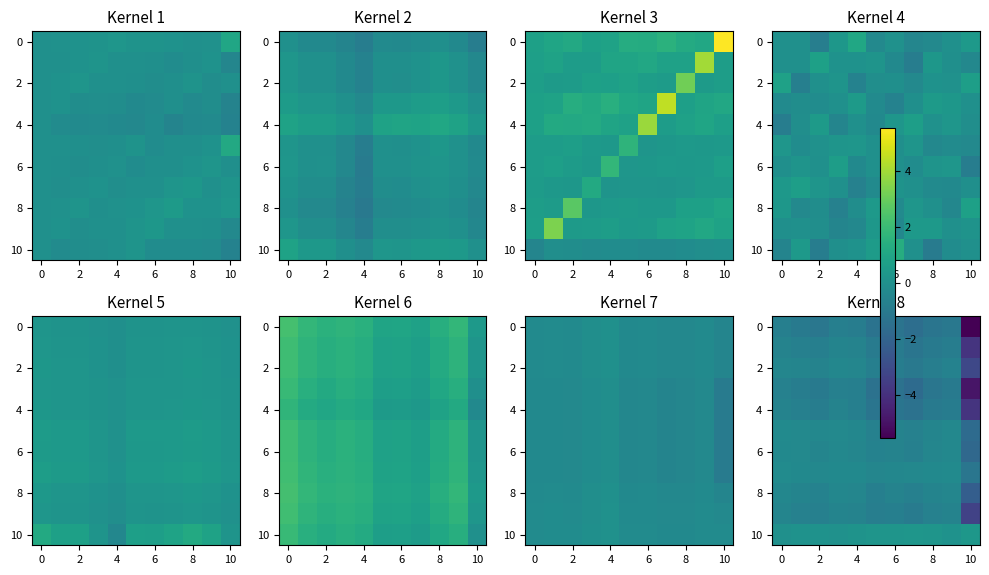

How many categories are shown in the chart?

11